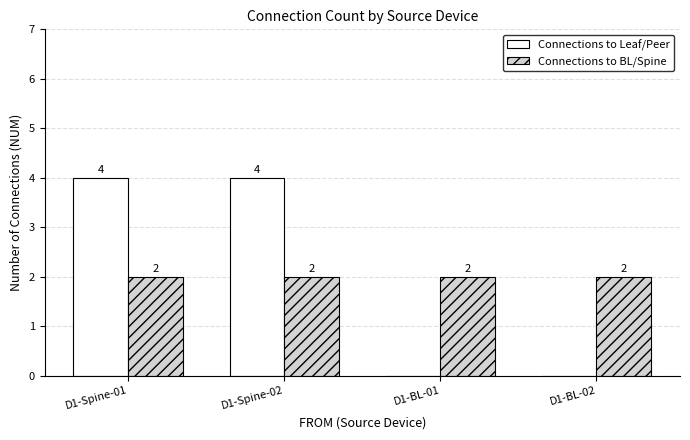

True or false: Connections to BL/Spine has a value of 2 at D1-Spine-01.

True